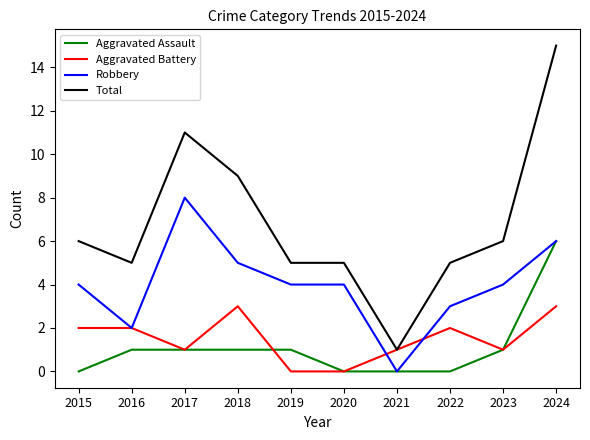

Is the value of Aggravated Battery at 2020 greater than the value of Aggravated Assault at 2018?

No